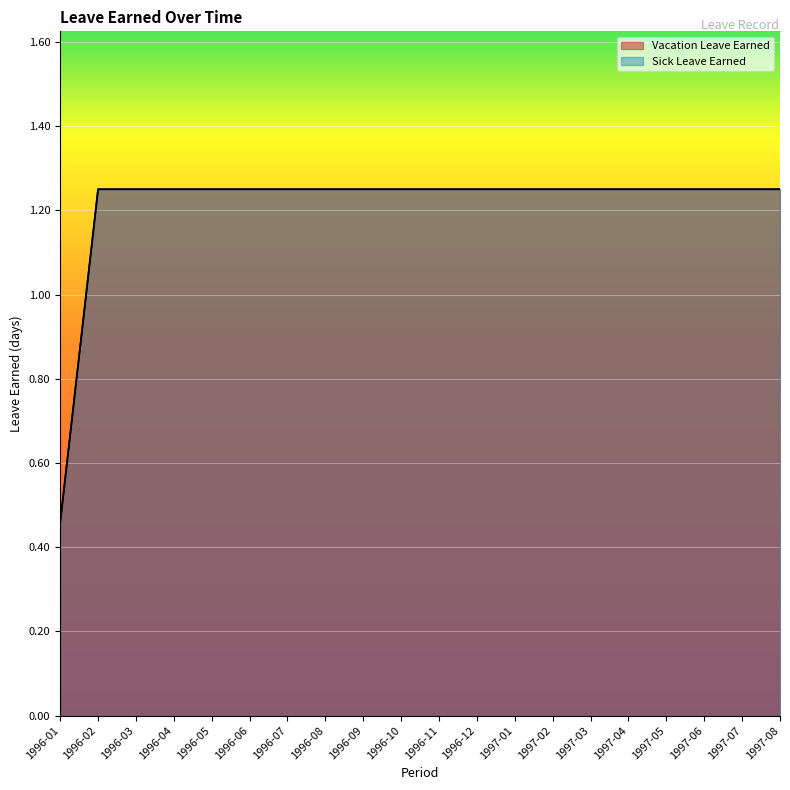

Between 1996-06 and 1997-07, which is larger?

1996-06